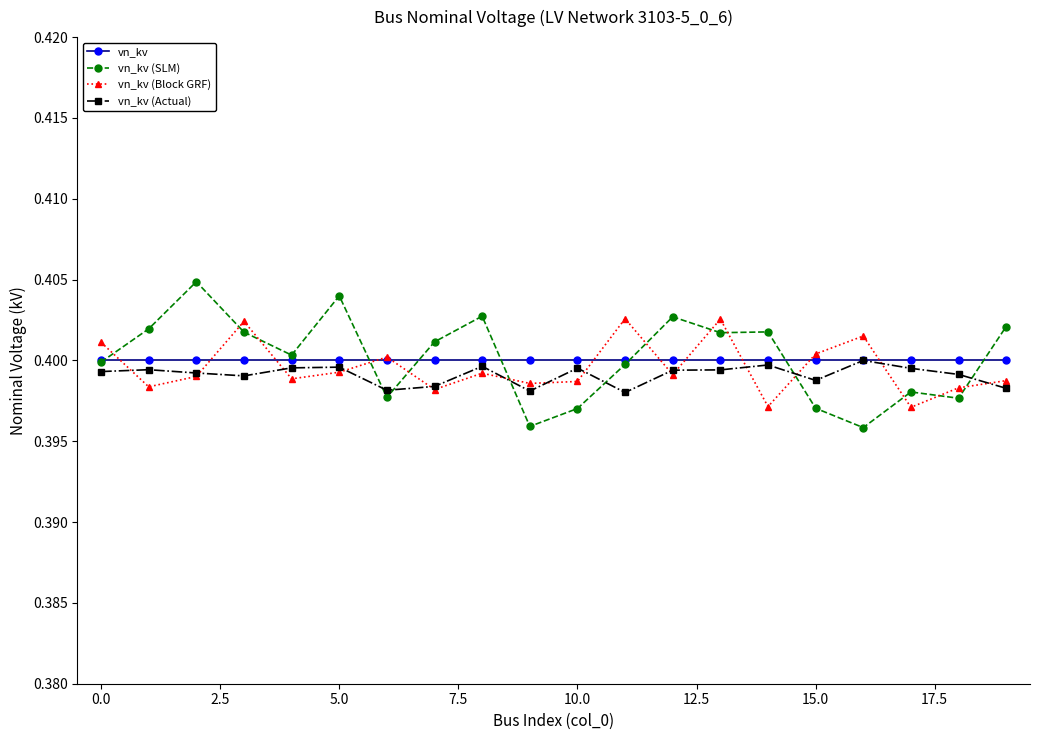

Which series has the widest spread of values?

vn_kv (SLM)